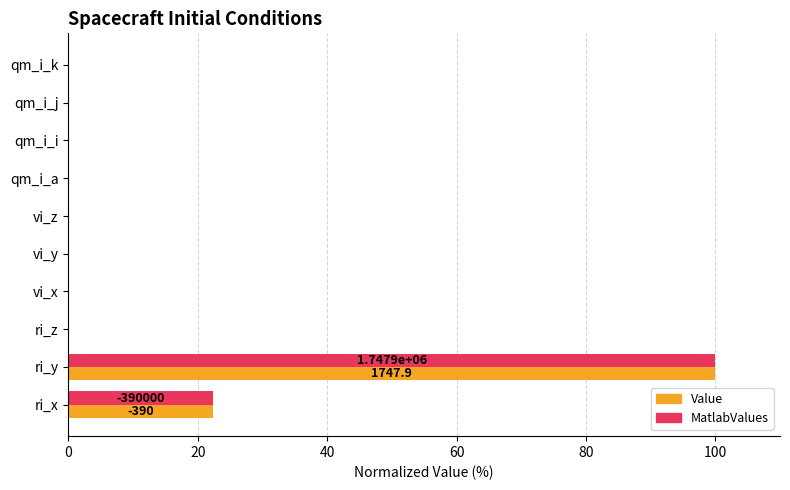

The value of MatlabValues at ri_y is 100.0. True or false?

True